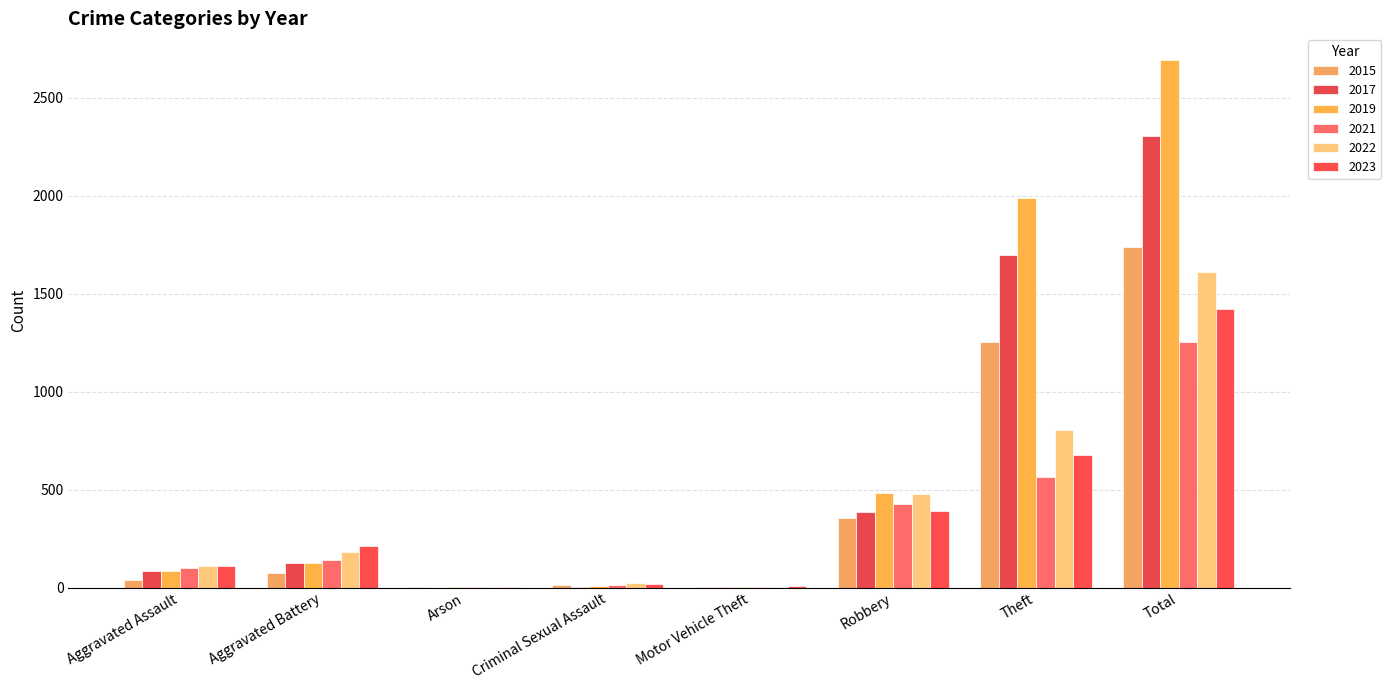

Are the bars grouped side by side (vs. stacked)?

Yes